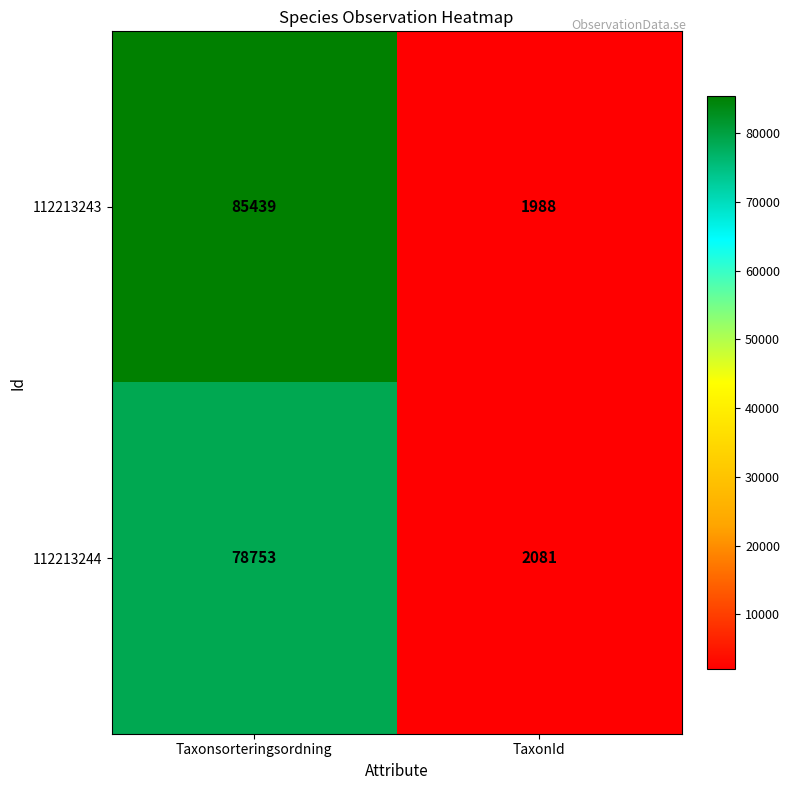

How many series are shown in this chart?

2